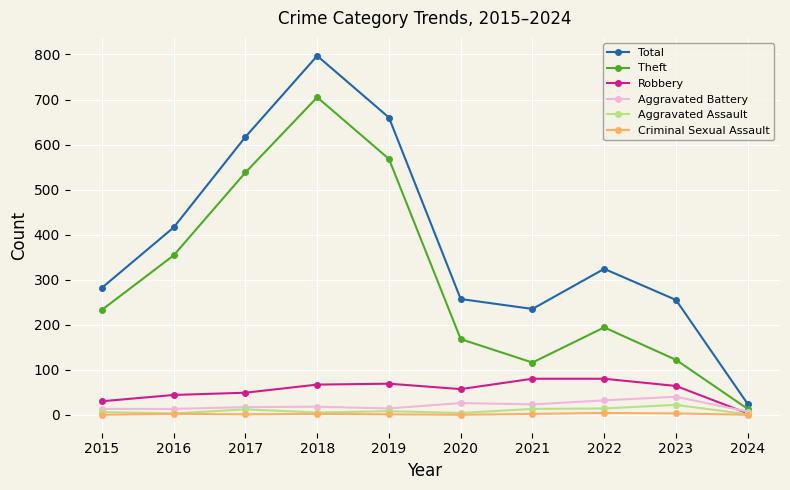

What is the difference between the Aggravated Assault values at 2023 and 2020?

18